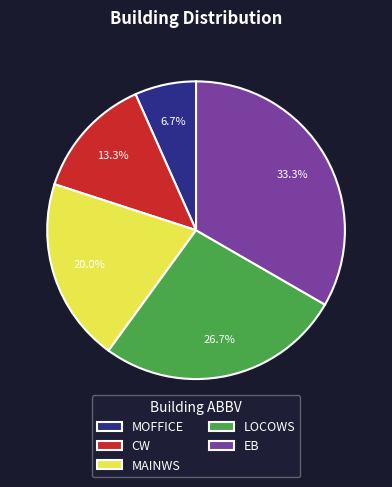

Which slice is the largest?

EB